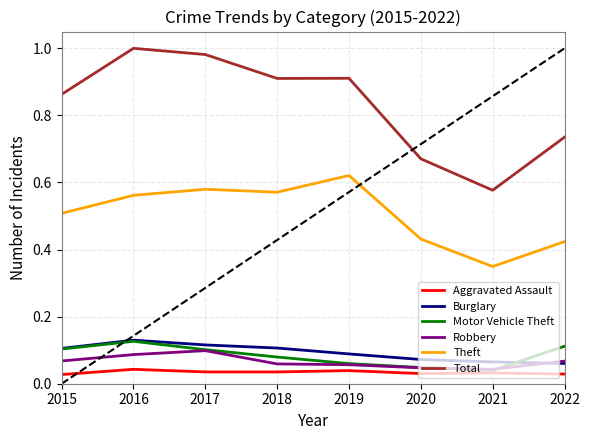

True or false: Total has a value of 1.0 at 2017.

True